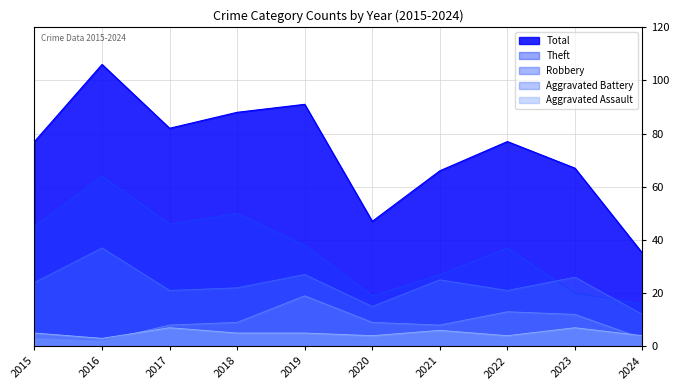

How many values in the Robbery series are below 24?

5